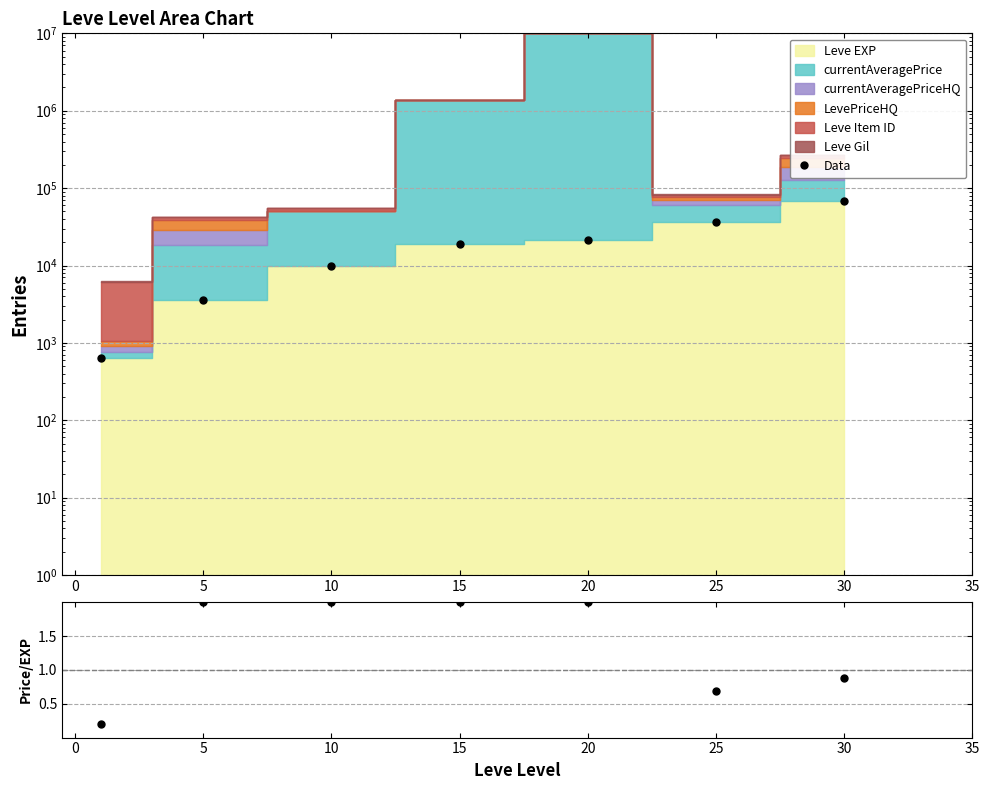

What is the difference between the maximum and minimum values in the Ratio series?

1.8